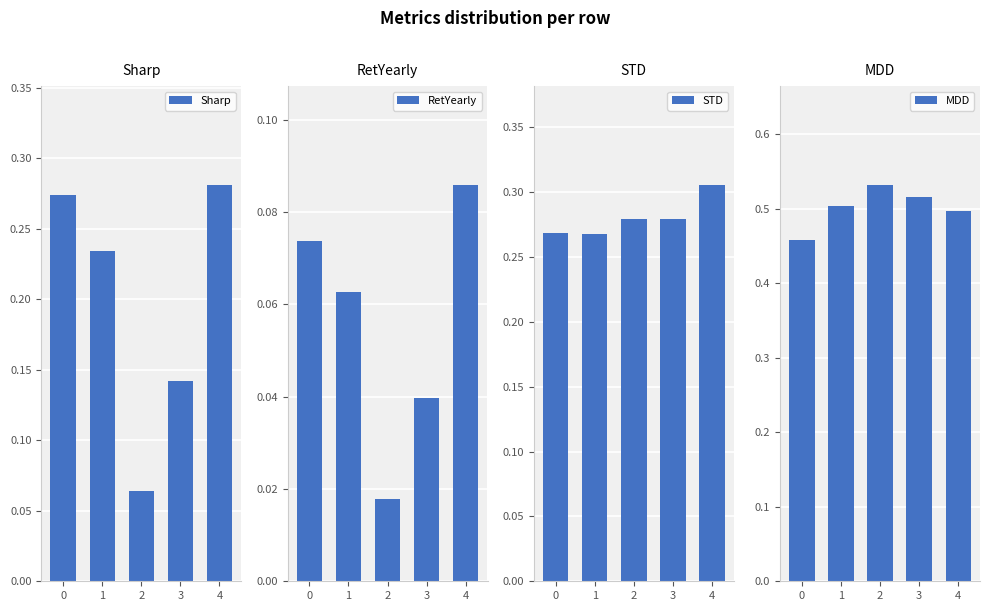

True or false: RetYearly has a value of 0.1 at 4.

True